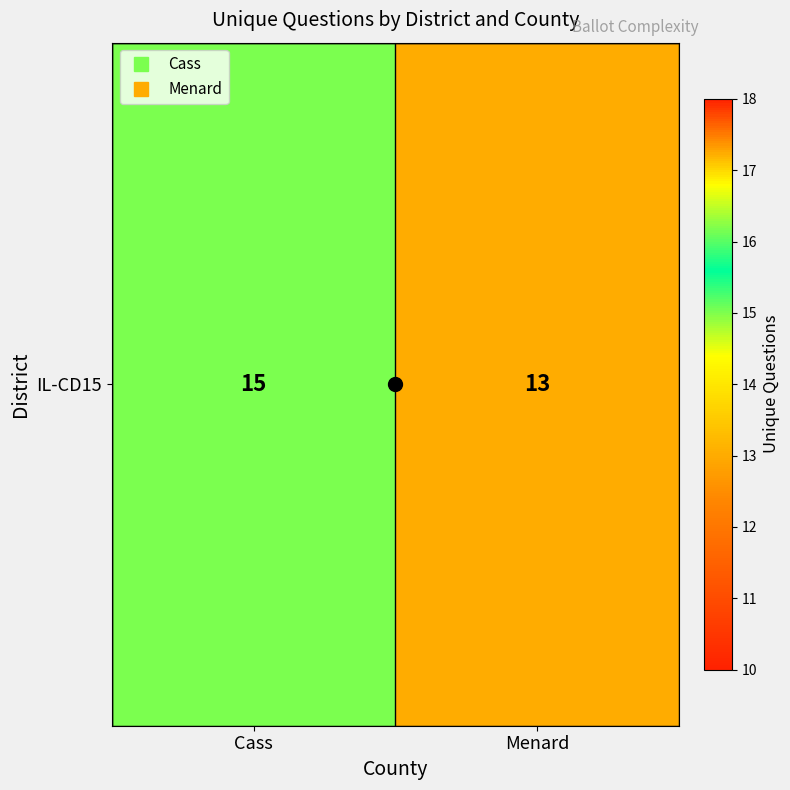

The value at Cass is 15. True or false?

True